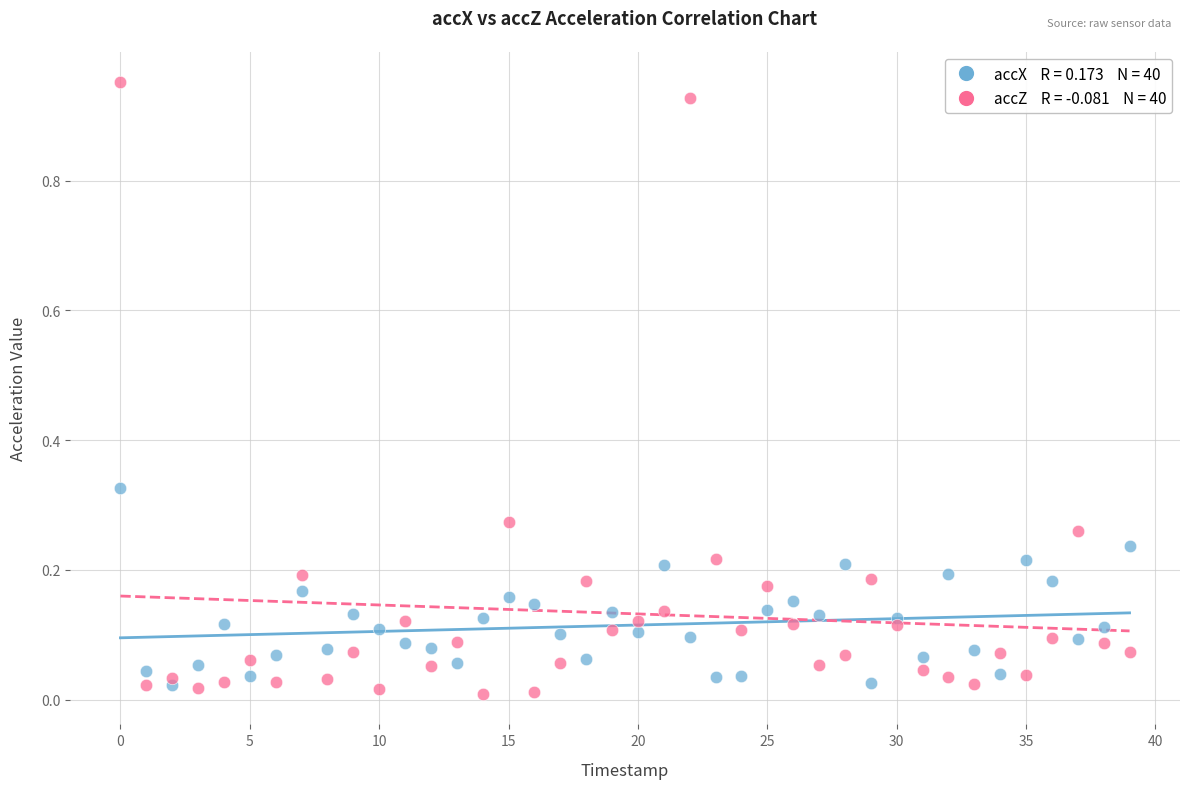

How many data points are displayed?

80